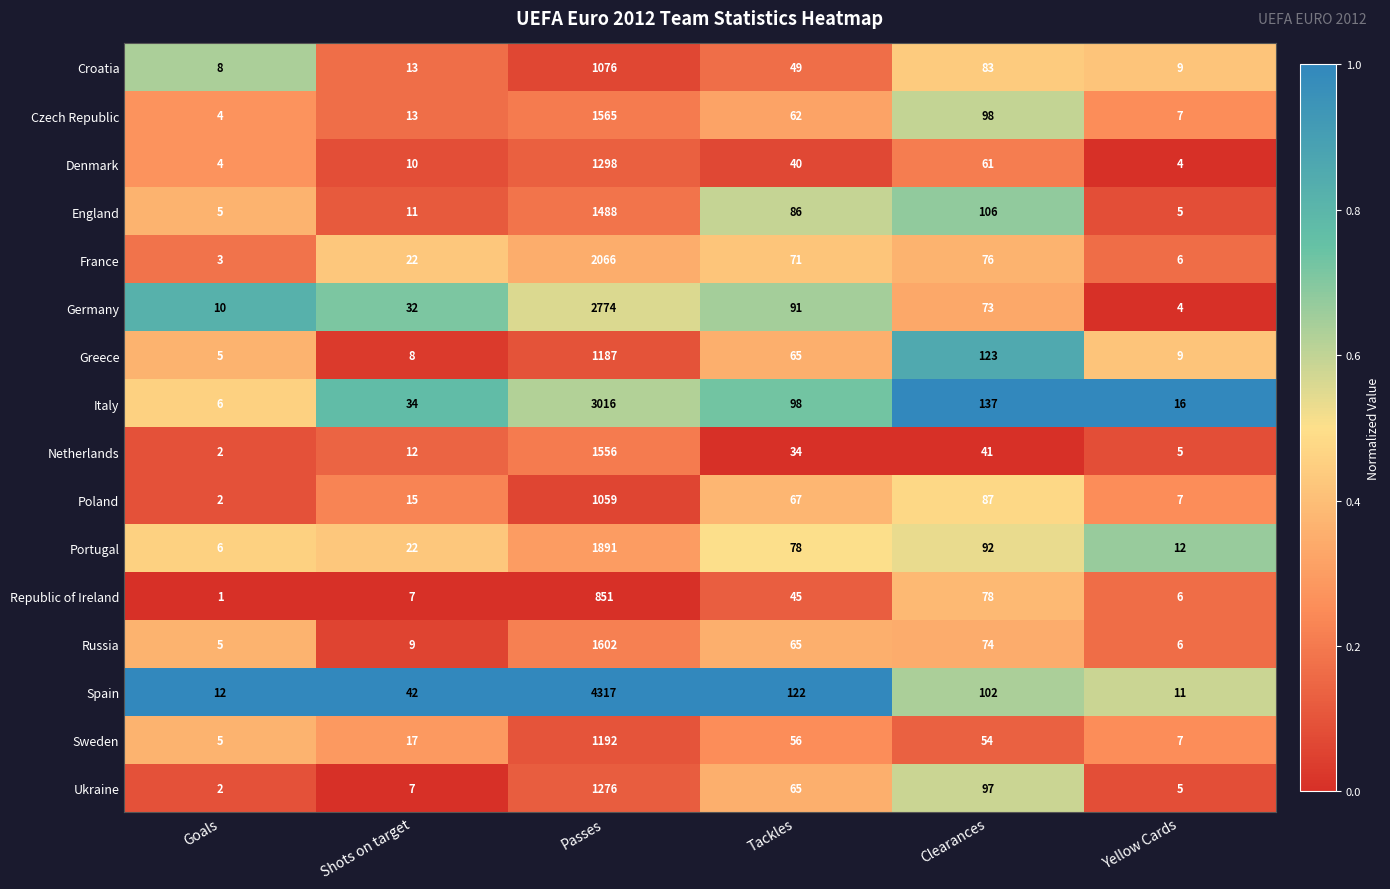

What is the total value across all series at Shots on target?

274